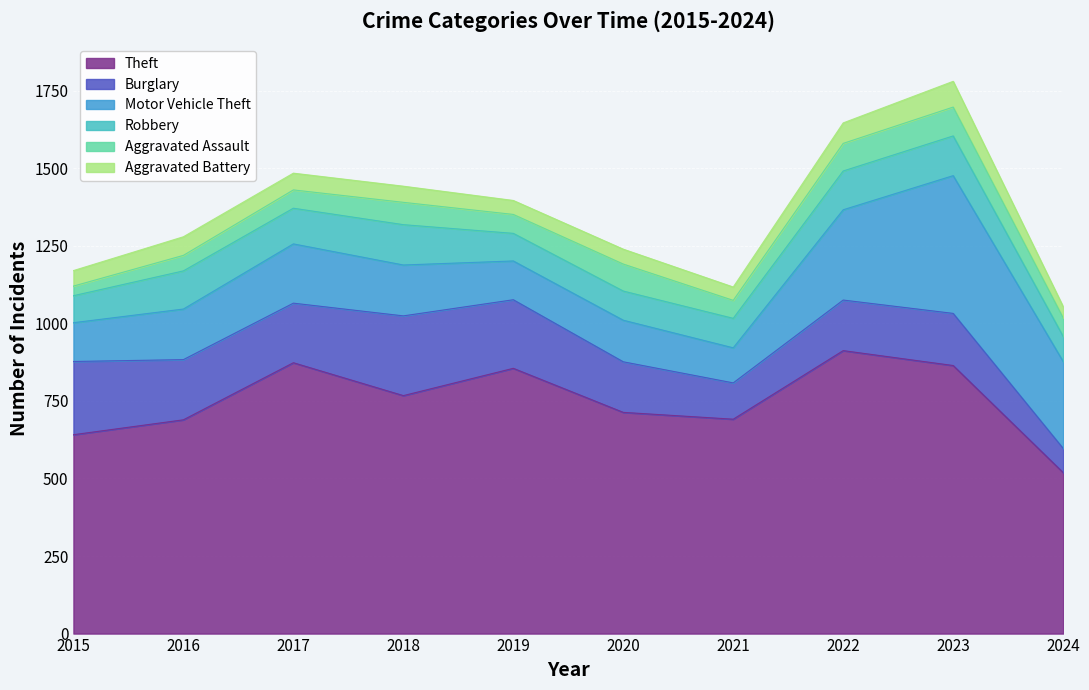

What is the value of the Burglary point at the 2nd from the left?

194